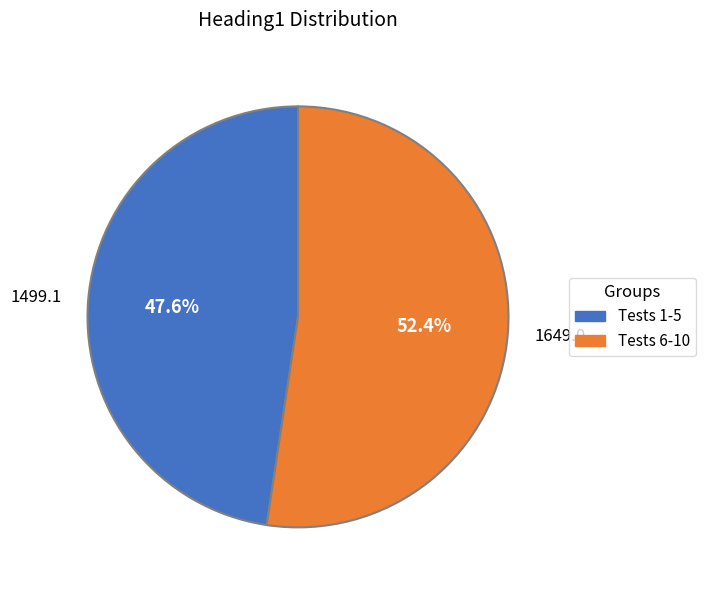

Is there any slice that represents more than half of the pie?

Yes